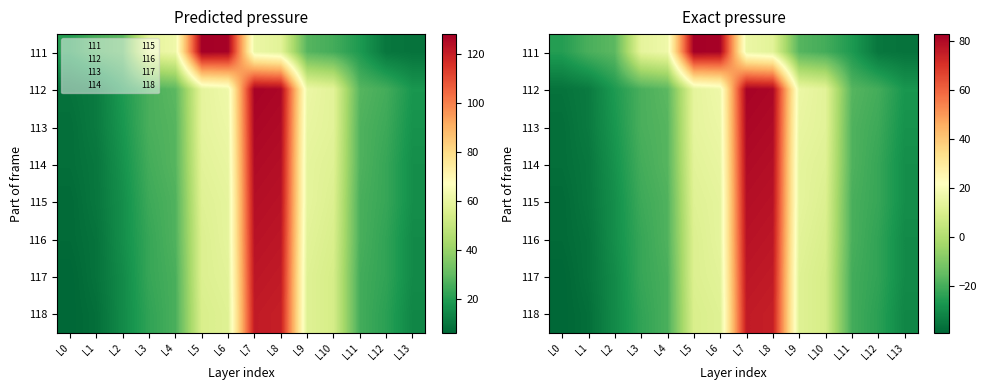

Count the number of categories in the chart.

14